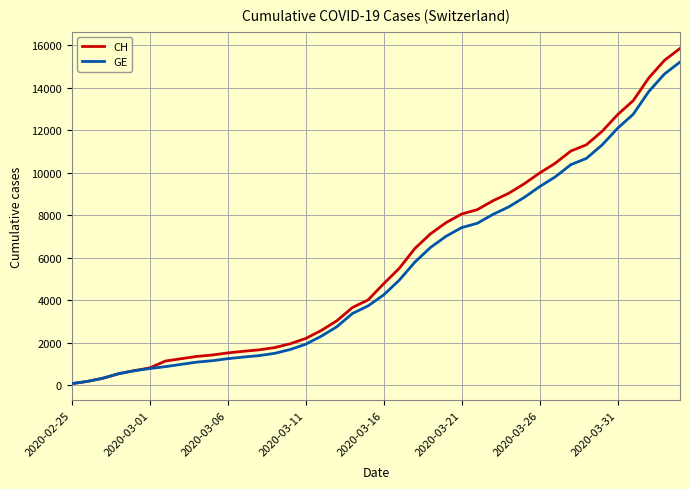

What is the maximum value for CH?

15857